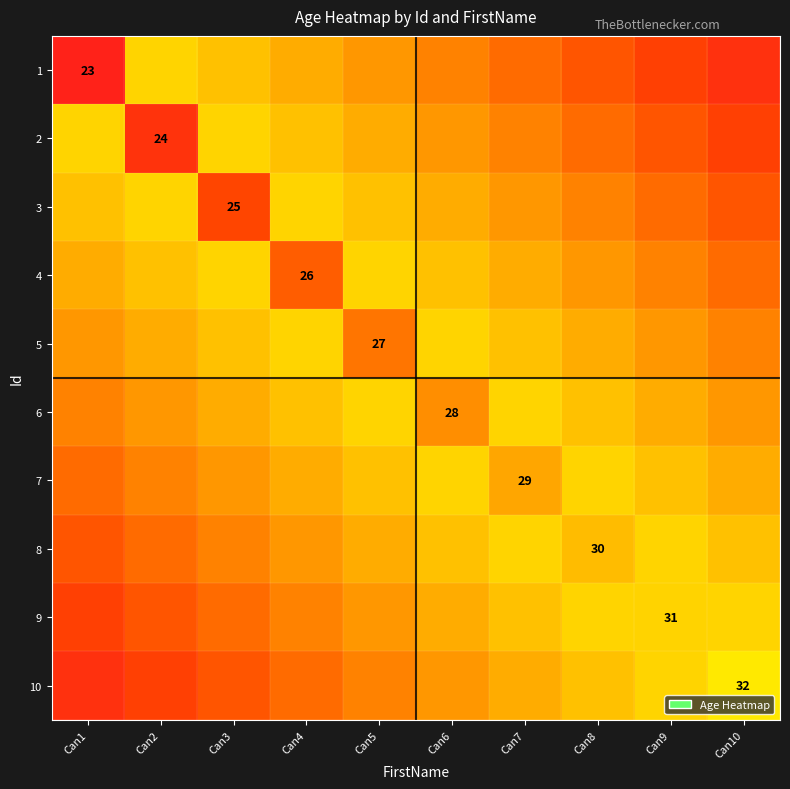

What is the difference between the highest and lowest values at Can10?

8.1